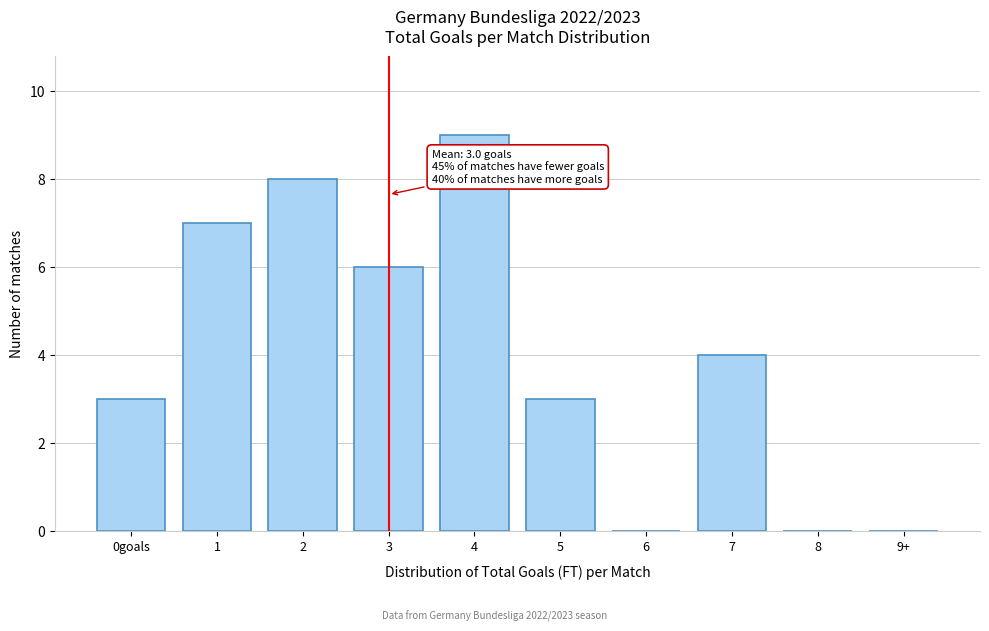

Reading left to right, what are all the values shown in this chart?

0goals=3	1=7	2=8	3=6	4=9	5=3	6=0	7=4	8=0	9+=0